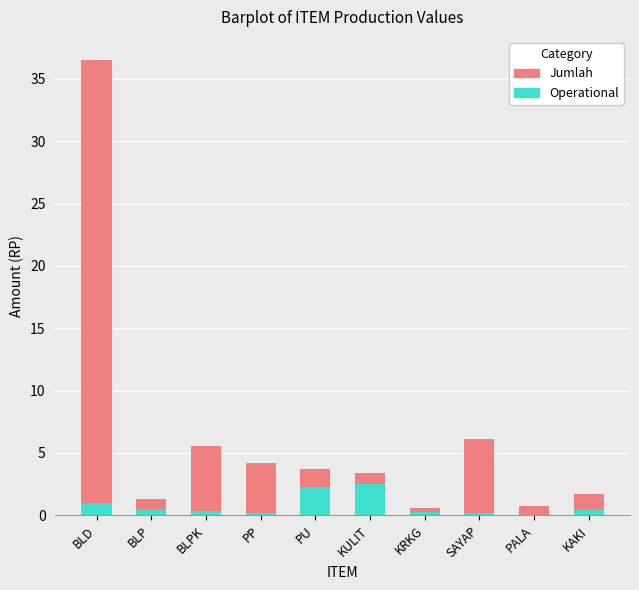

What is the highest value of the Operational series?

2.5